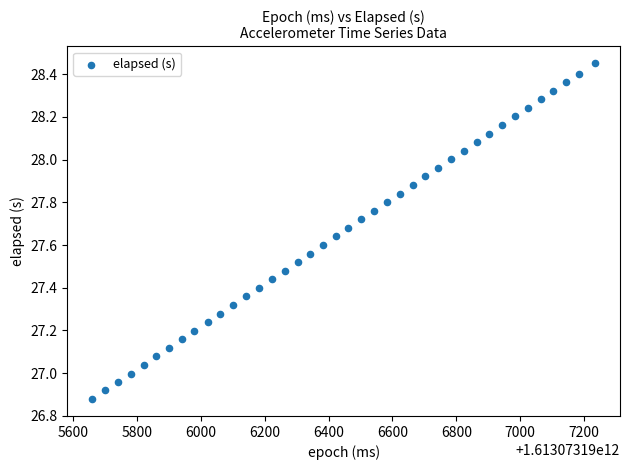

What is the range of Y values (max minus min)?

1.6